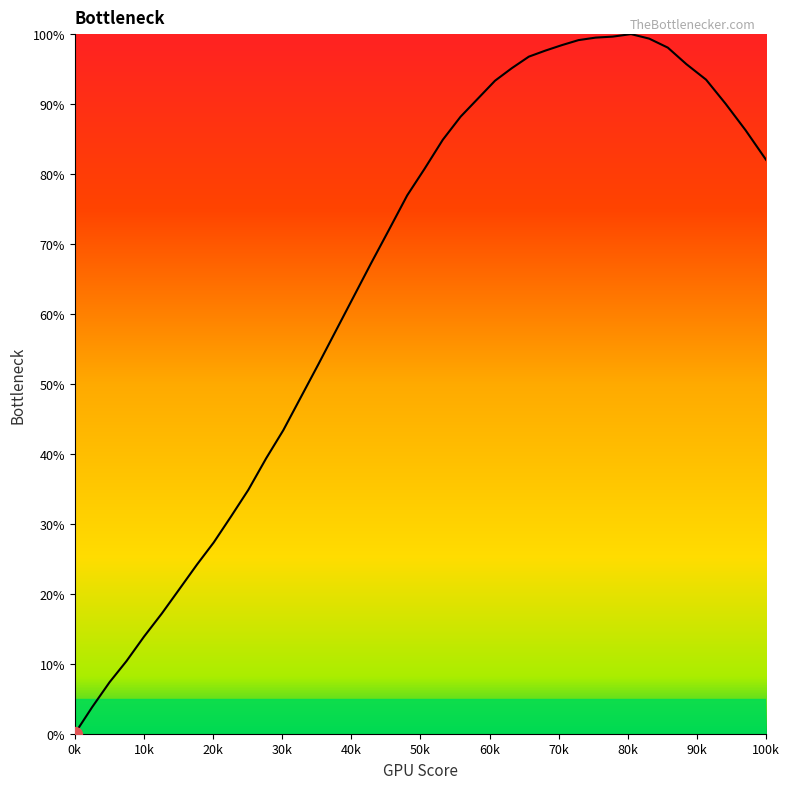

What is the difference between the maximum and minimum values?

100.0